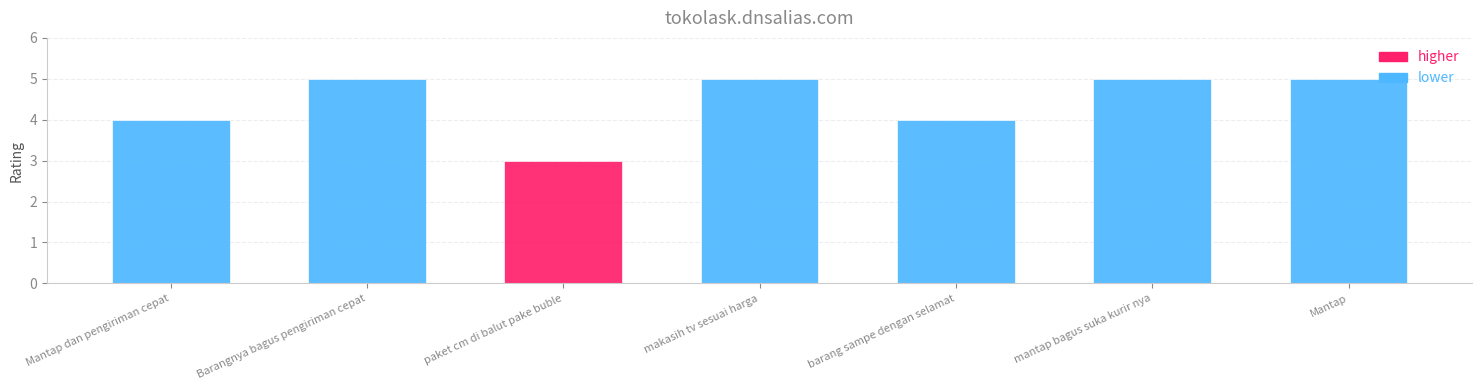

What value does the data have at Mantap?

5